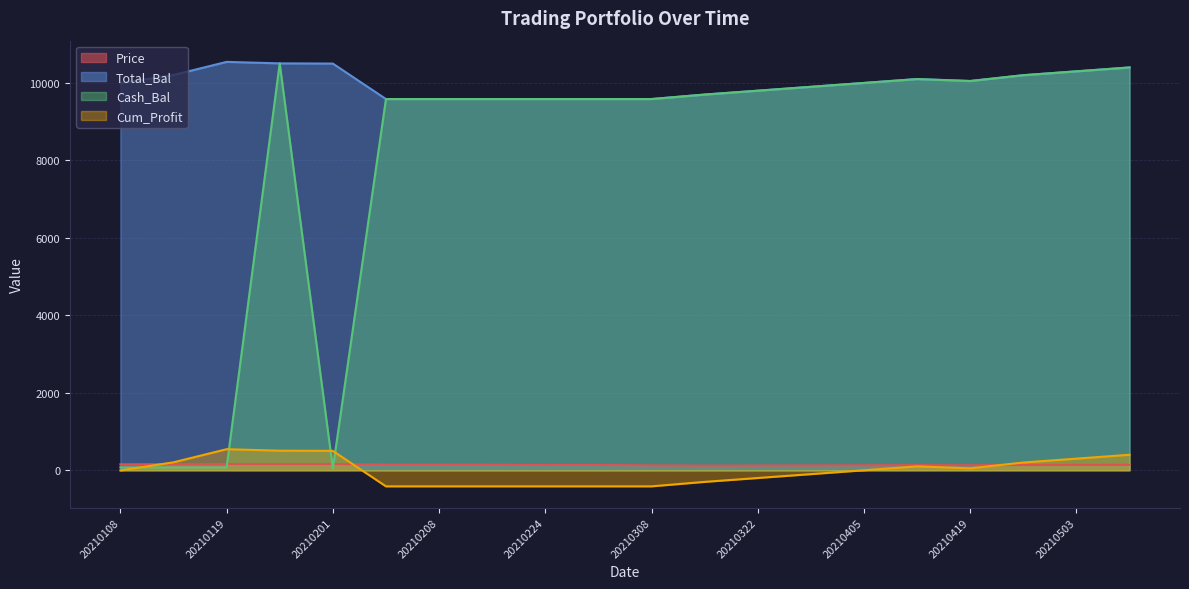

How many intersections are there between Cum_Profit and Cash_Bal?

4